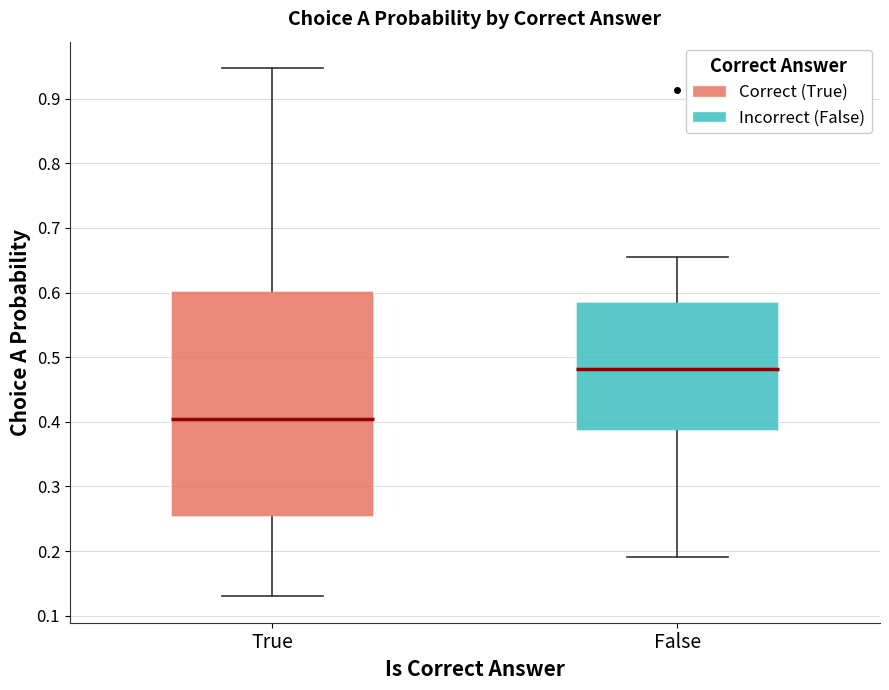

Reading left to right, read every box against the y-axis: the position of its median line, the range the box covers, and the ends of its whiskers. The values are not printed on the chart, so give them approximately, as read against the axis.

True: median 0.40, box 0.25 to 0.60, whiskers 0.13 to 0.95
False: median 0.48, box 0.39 to 0.59, whiskers 0.19 to 0.66